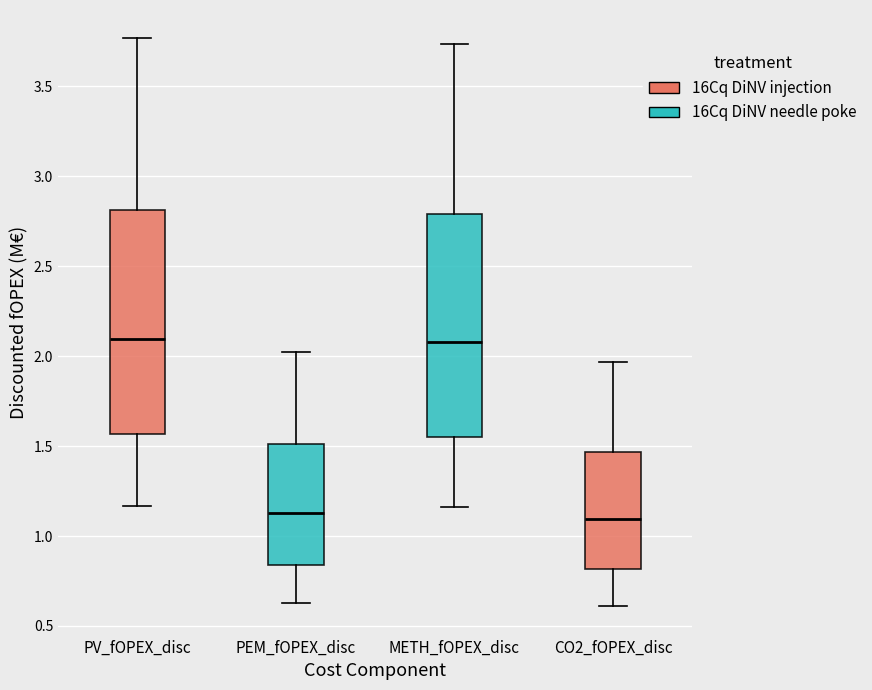

Reading left to right, read every box against the y-axis: the position of its median line, the range the box covers, and the ends of its whiskers. The values are not printed on the chart, so give them approximately, as read against the axis.

PV_fOPEX_disc: median 2.10, box 1.55 to 2.80, whiskers 1.15 to 3.75
PEM_fOPEX_disc: median 1.15, box 0.85 to 1.50, whiskers 0.65 to 2.00
METH_fOPEX_disc: median 2.10, box 1.55 to 2.80, whiskers 1.15 to 3.75
CO2_fOPEX_disc: median 1.10, box 0.80 to 1.45, whiskers 0.60 to 1.95